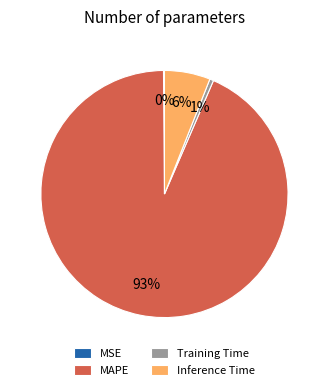

To the nearest percent, what is the average slice percentage?

25%